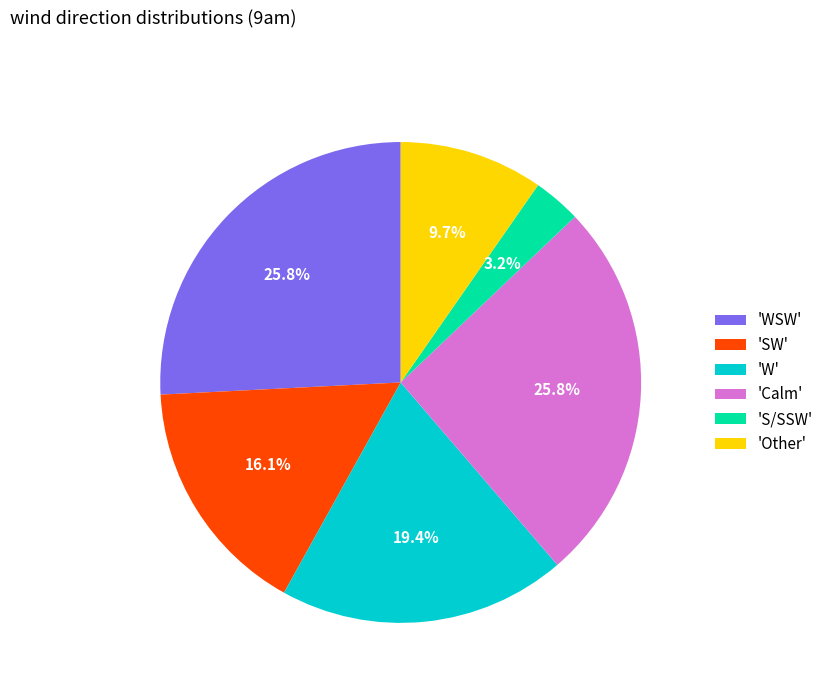

How many segments does this pie chart have?

6